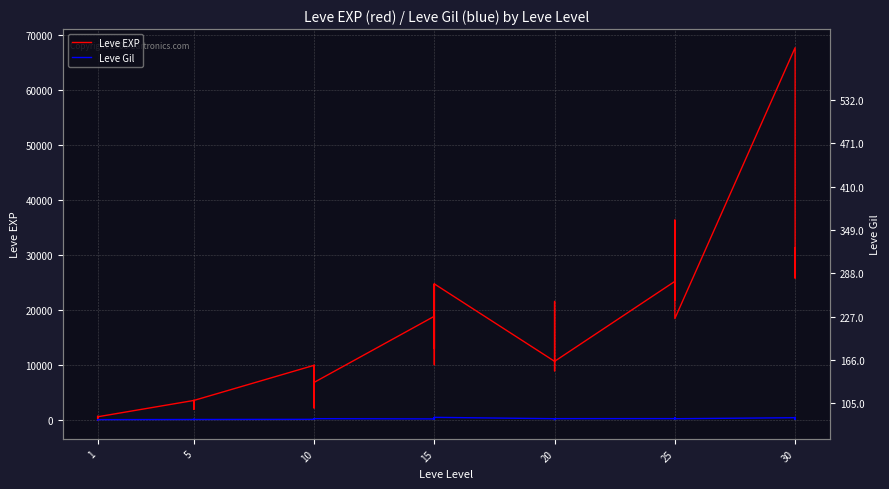

What is the lowest value of the Leve EXP series?

1